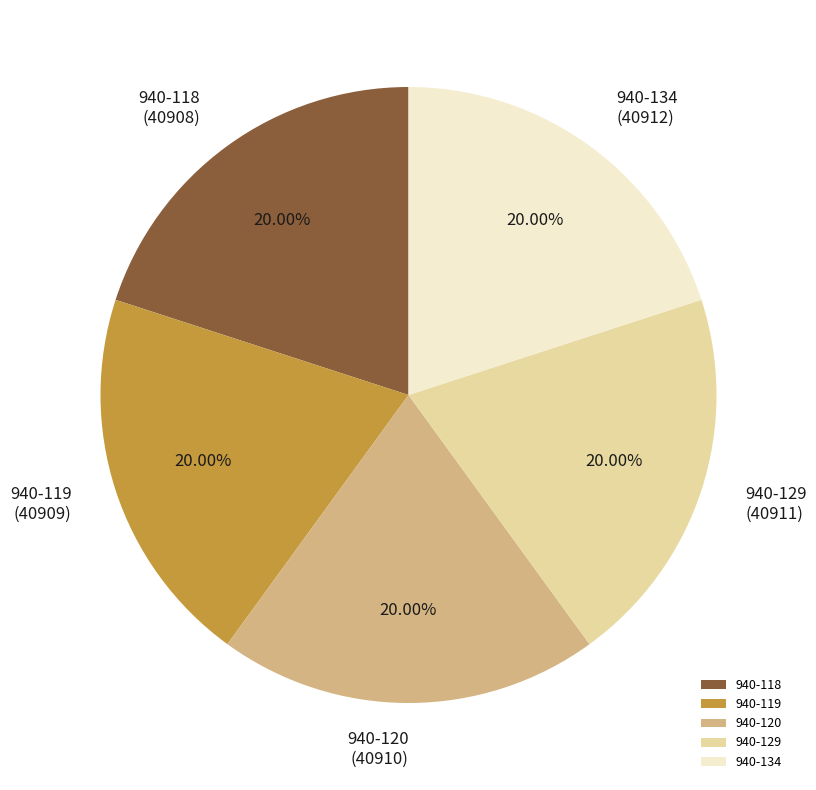

To the nearest percent, what portion does 940-120 represent?

20%